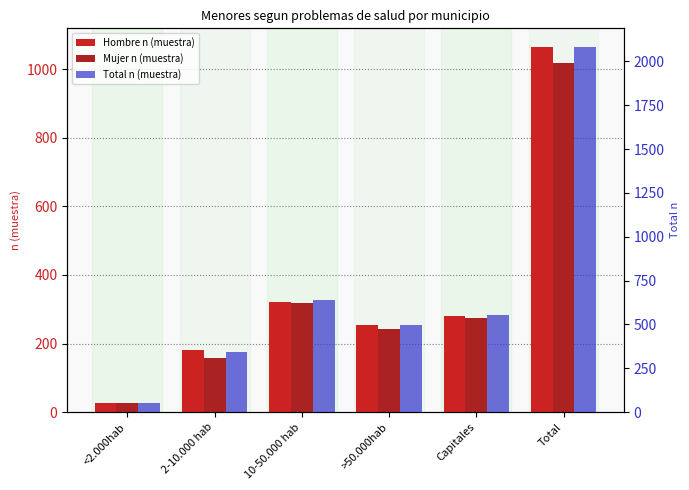

What is the minimum value for Mujer n (muestra)?

26